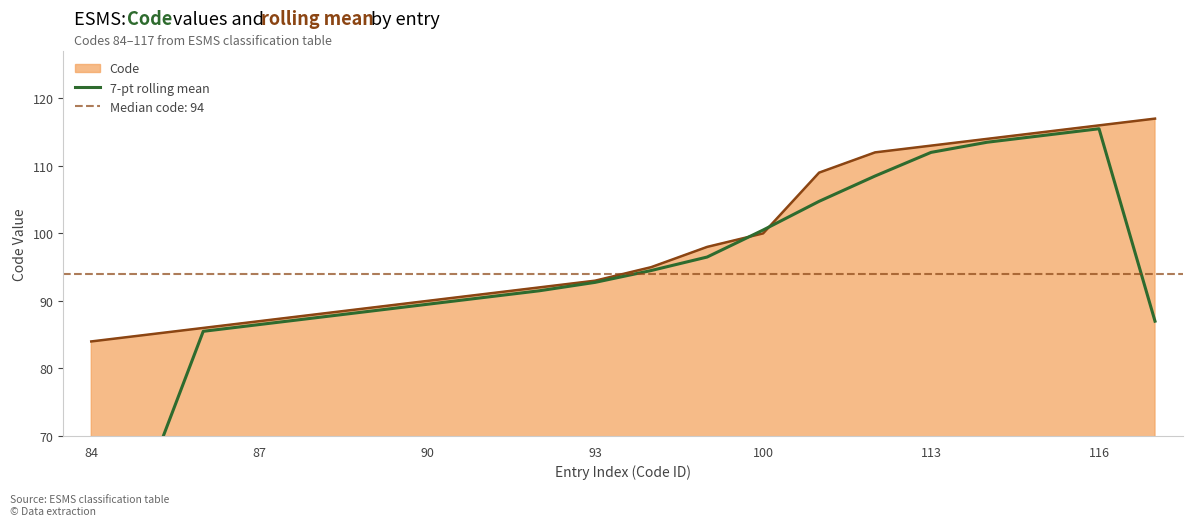

What is the difference between the values at 18 and 17?

1.0